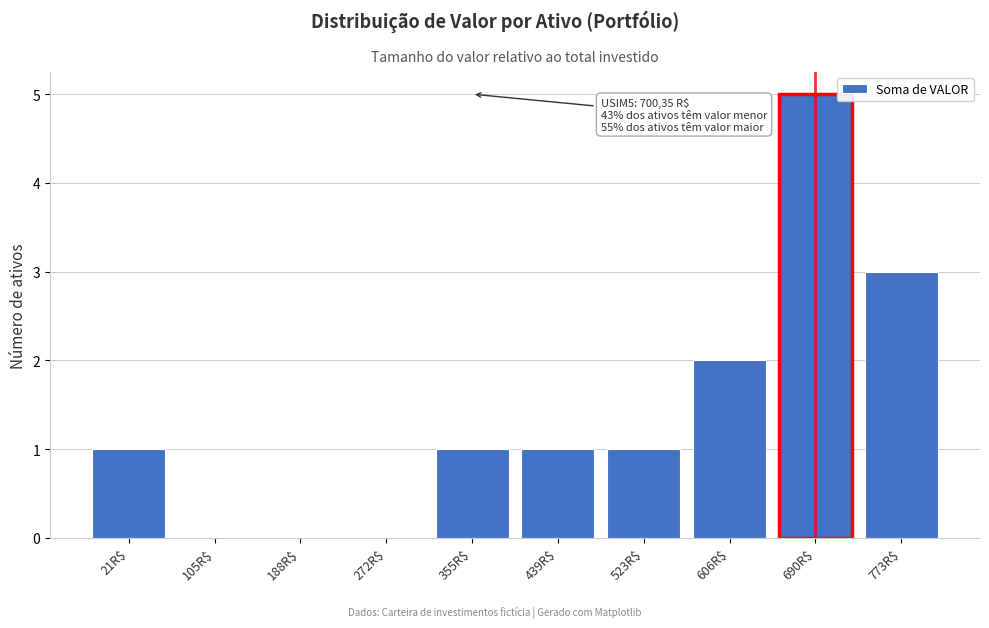

What is the sum of all values?

14